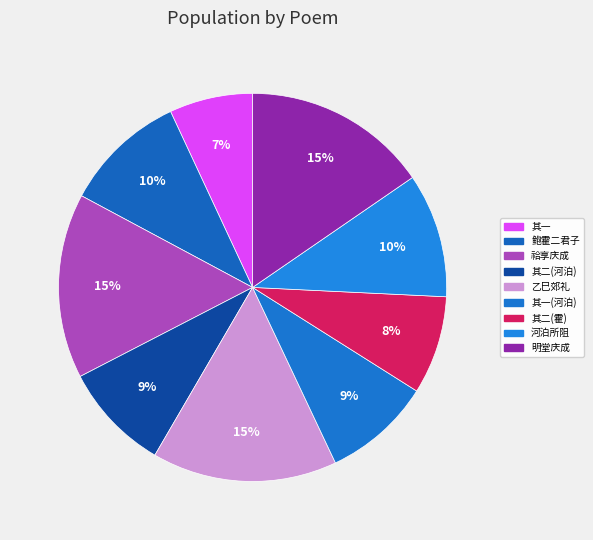

Count the number of slices in the pie.

9